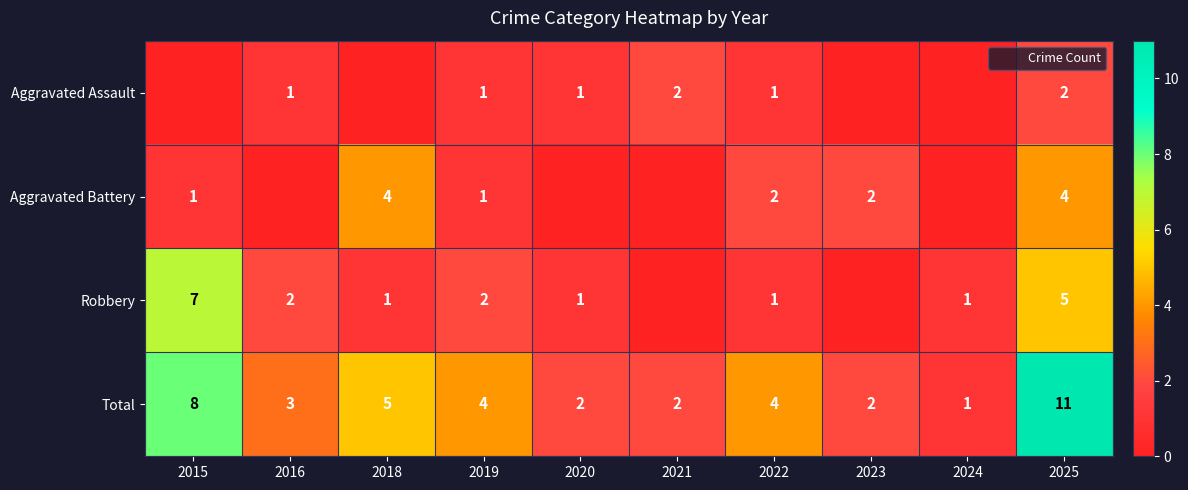

Between 2016 and 2025, which series saw the biggest shift?

Total